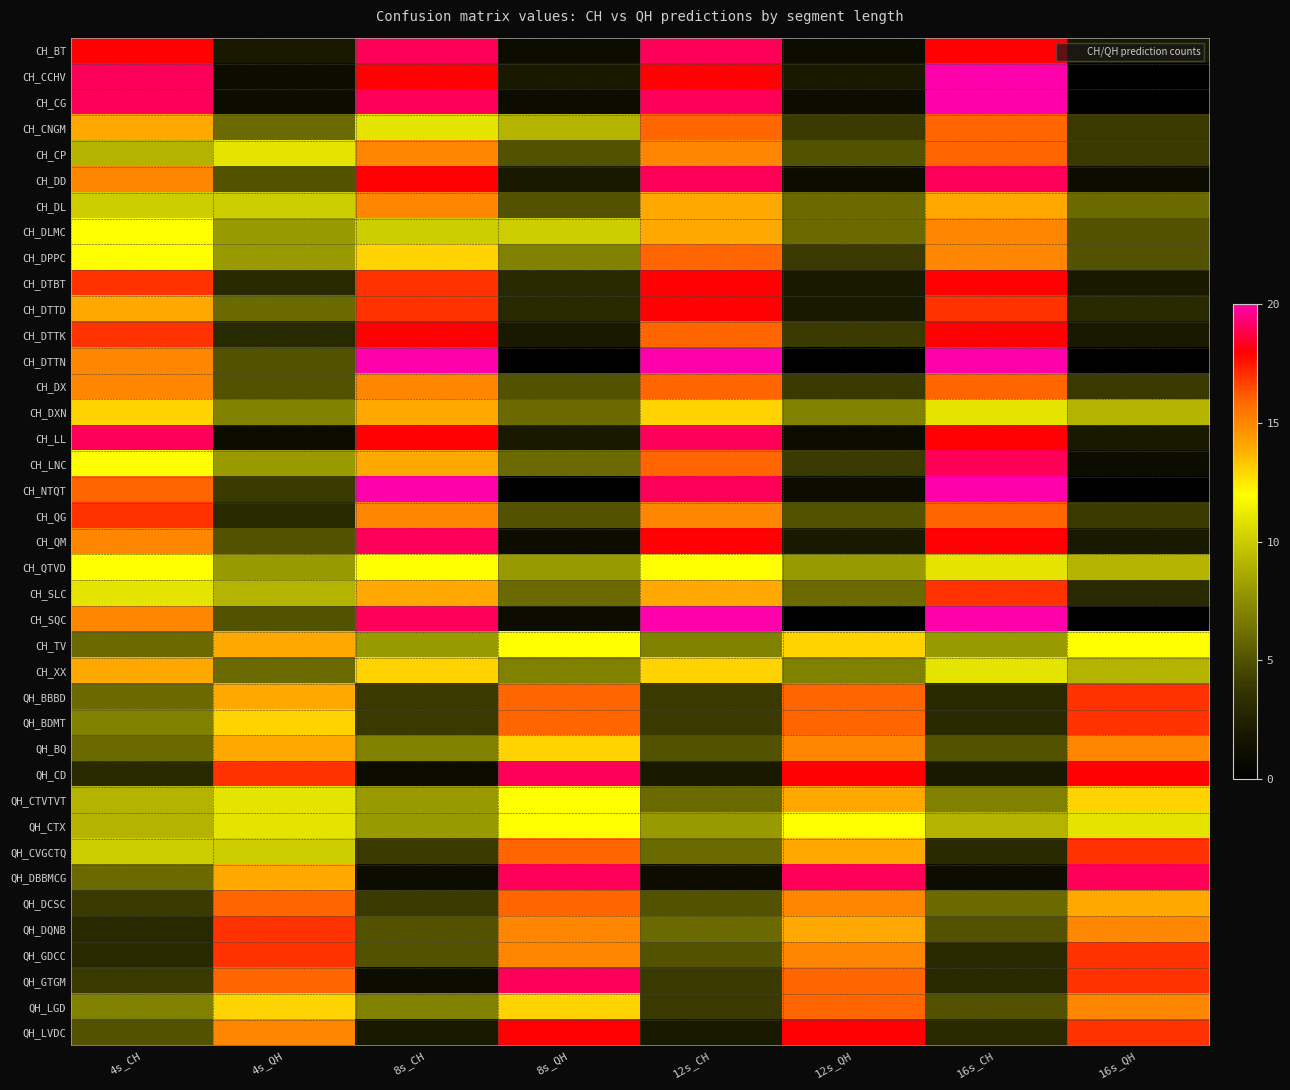

At which category is the sum across all series the highest?

16s_CH